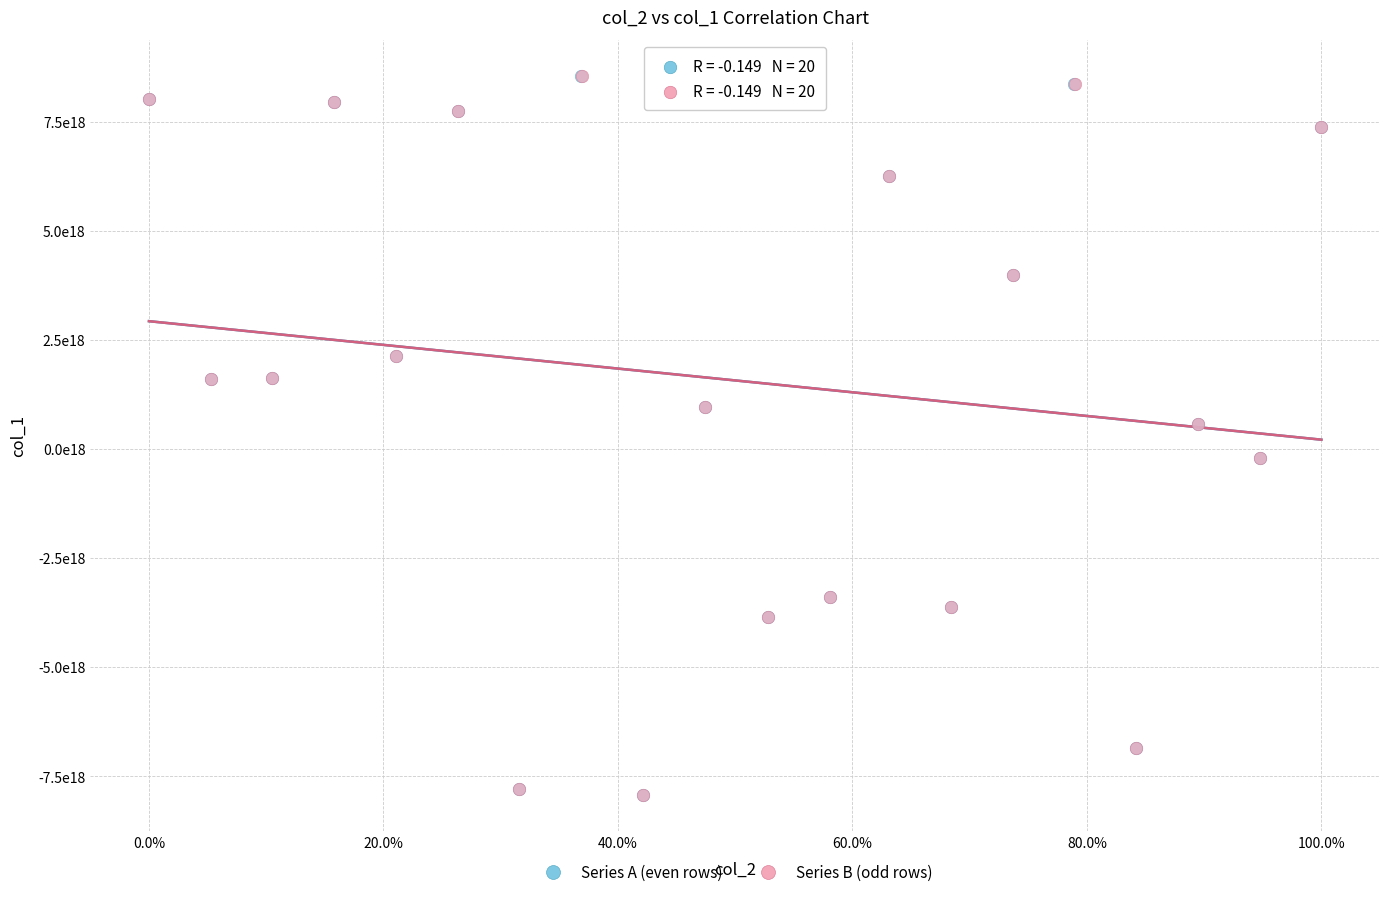

What are all the series names shown in the legend?

Series A (even rows), Series B (odd rows)